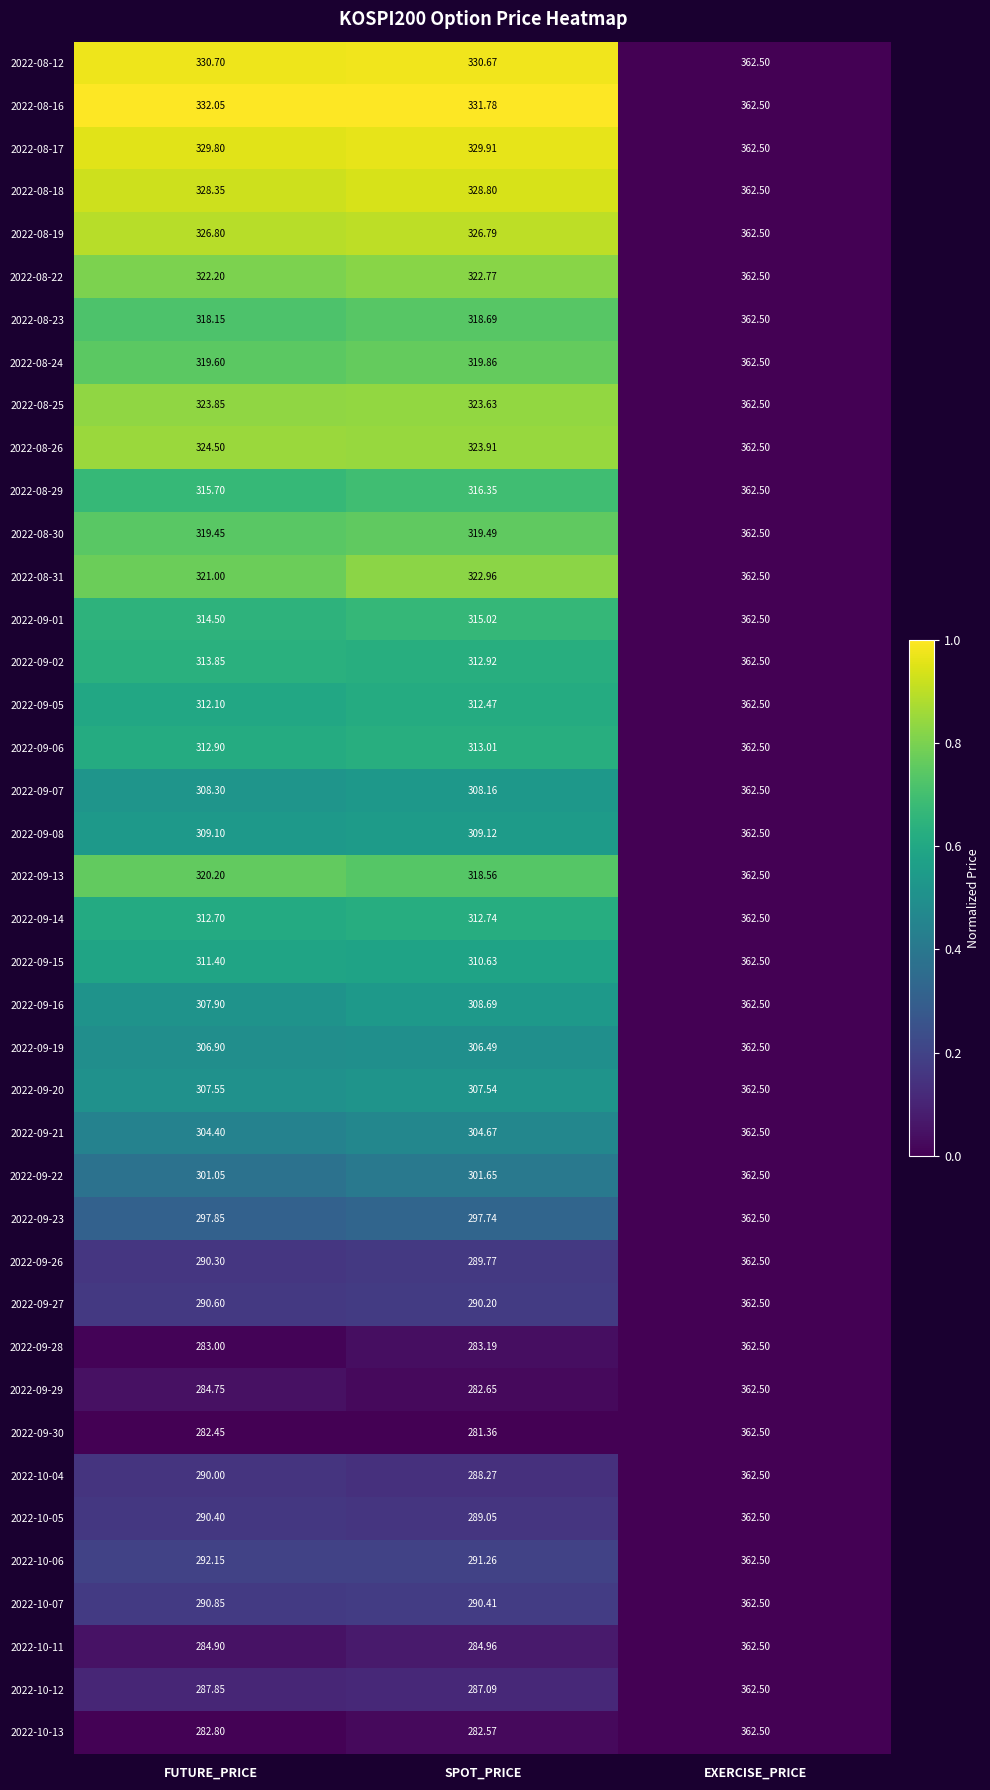

How many values in the 2022-09-30 series exceed 282?

2